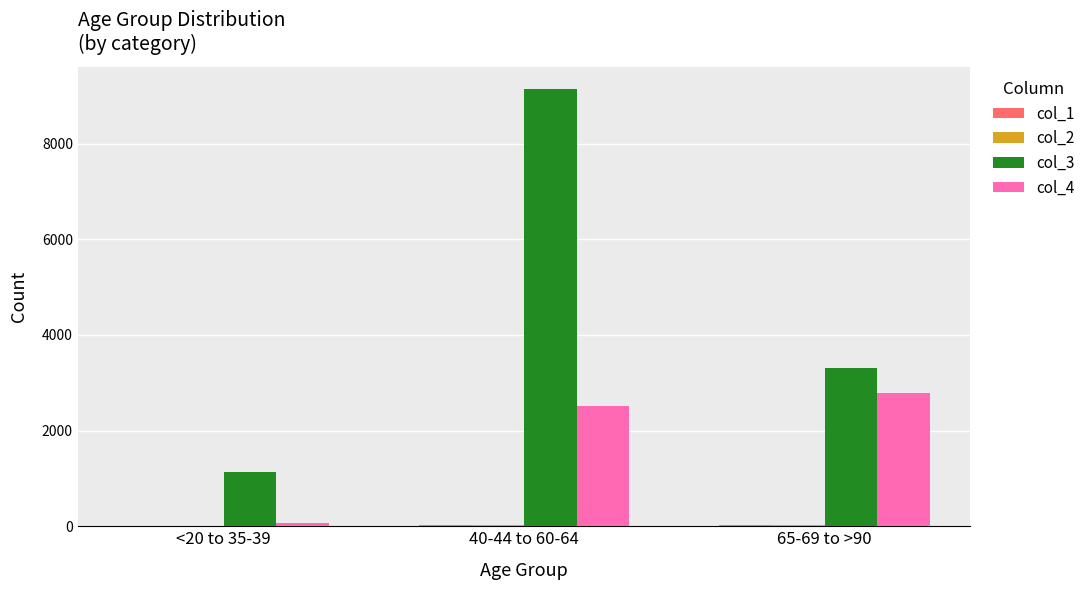

Which series has the largest total across all categories?

col_3